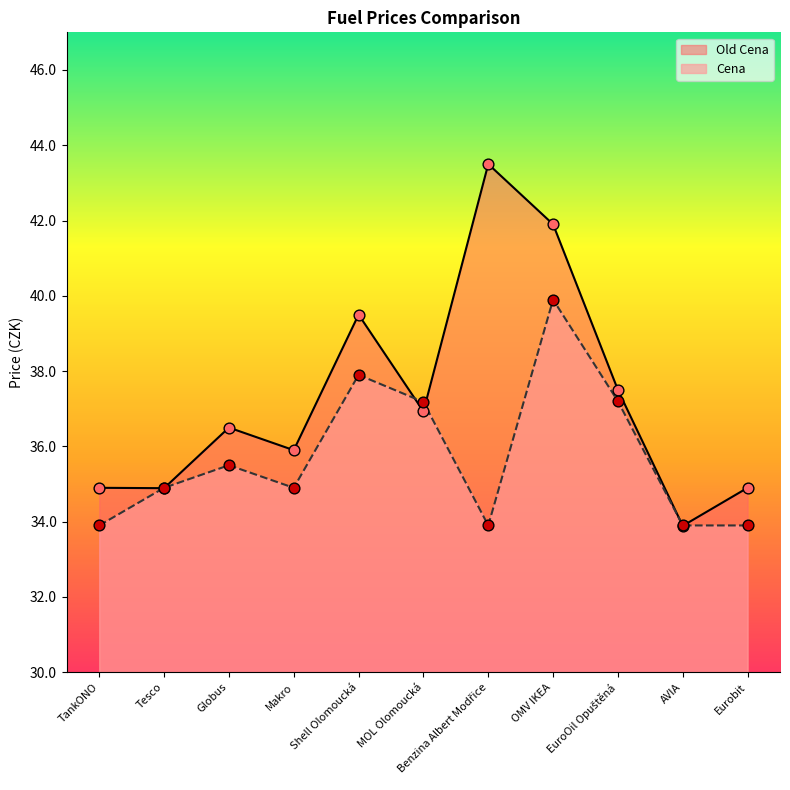

Is the value of Cena at Makro greater than the value of Old Cena at Globus?

No